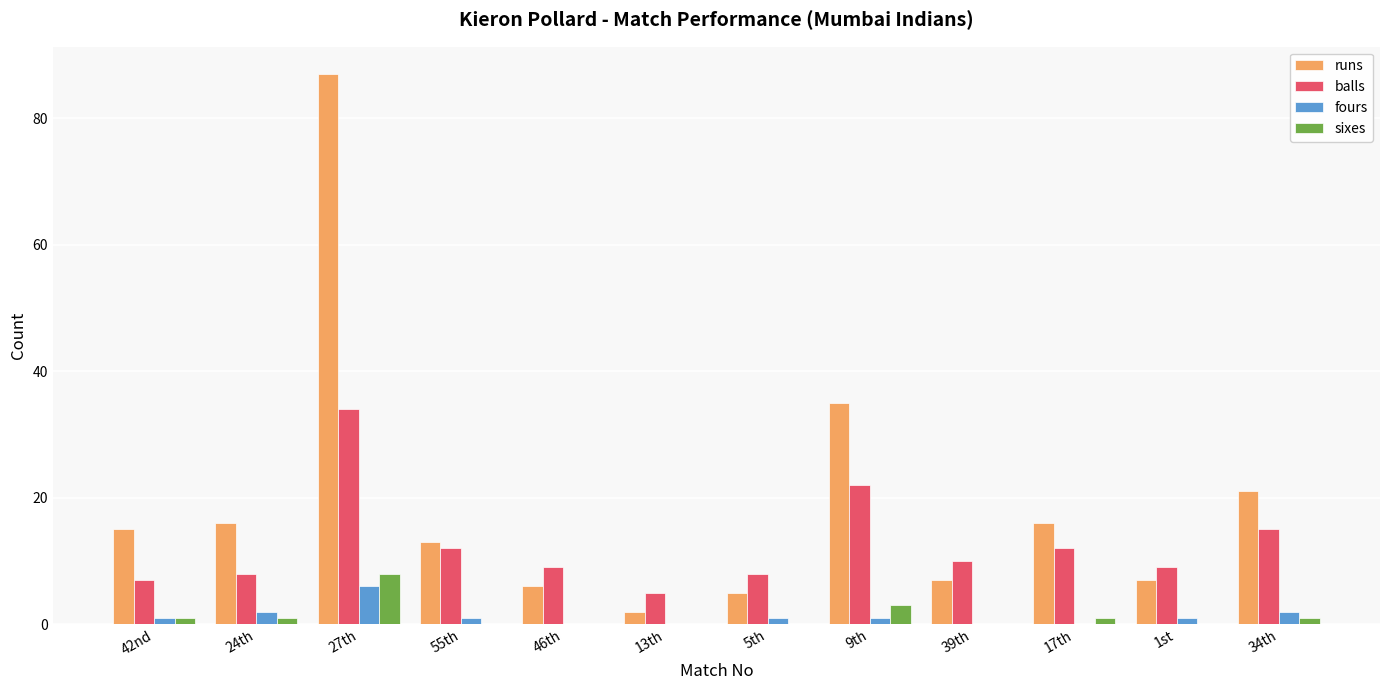

How many groups of bars are there?

12